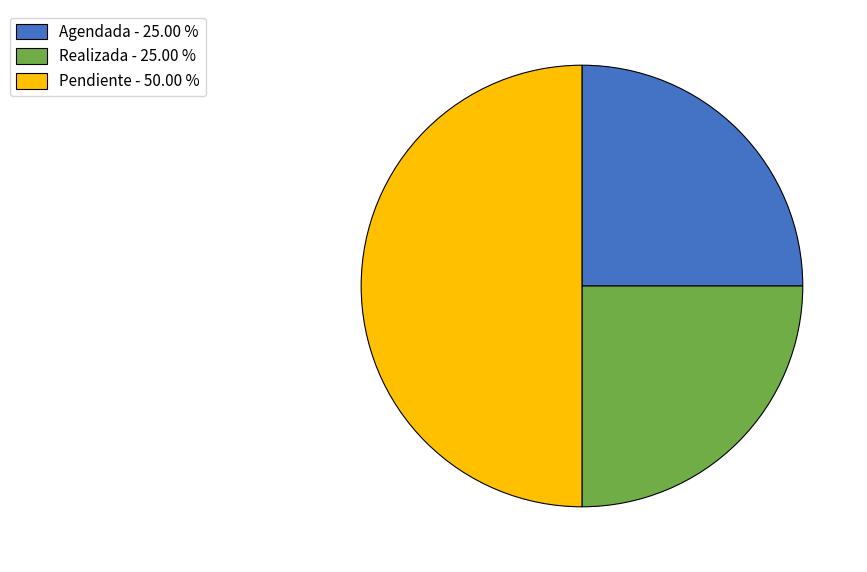

Which has a higher value, Realizada - 25.00 % or Pendiente - 50.00 %?

Pendiente - 50.00 %